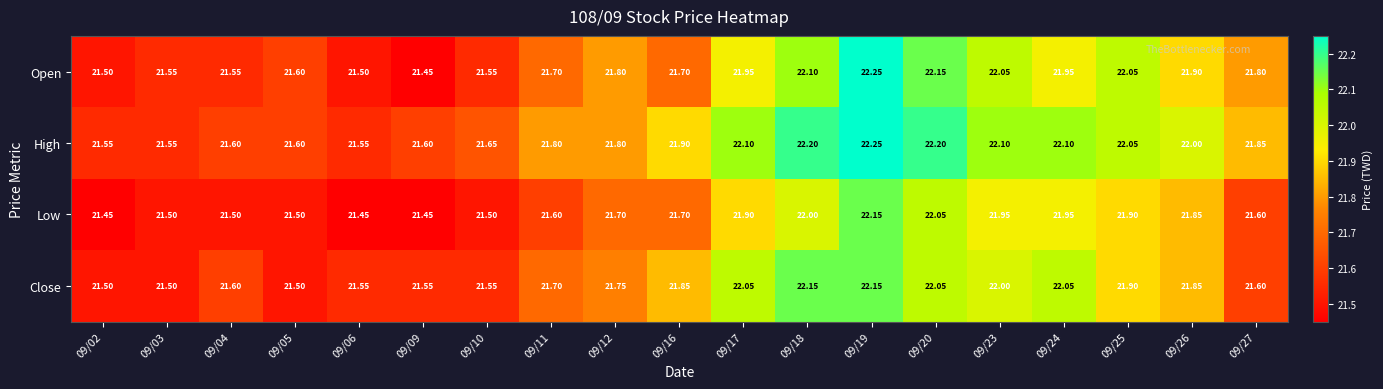

Which series has the largest total across all categories?

High